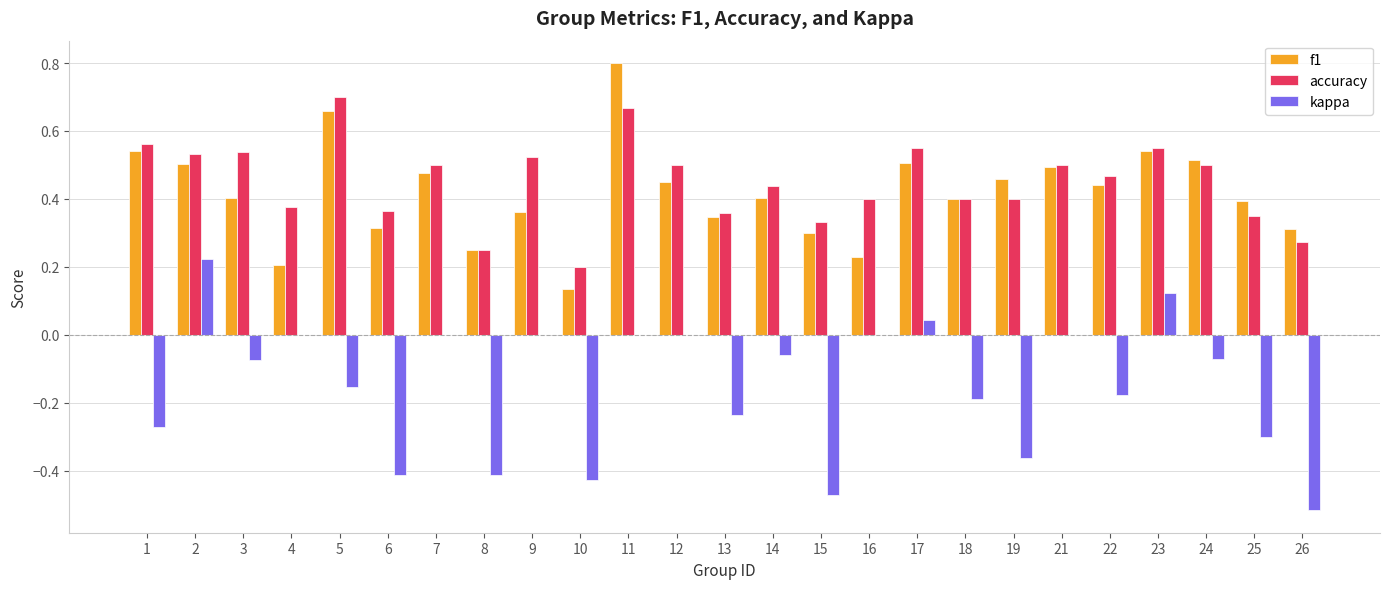

How many groups of bars are there?

25